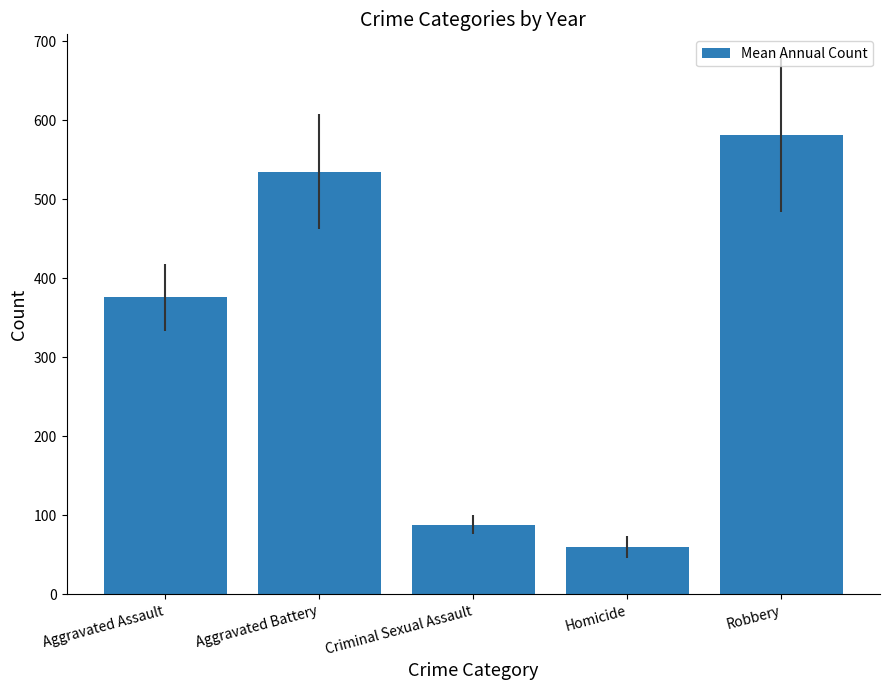

What is the difference between the values at Criminal Sexual Assault and Aggravated Battery?

446.6